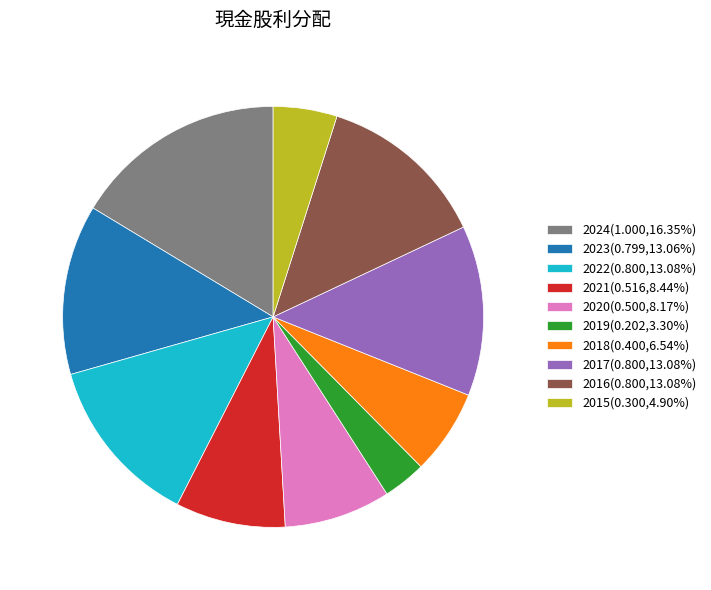

How many slices are in this pie chart?

10